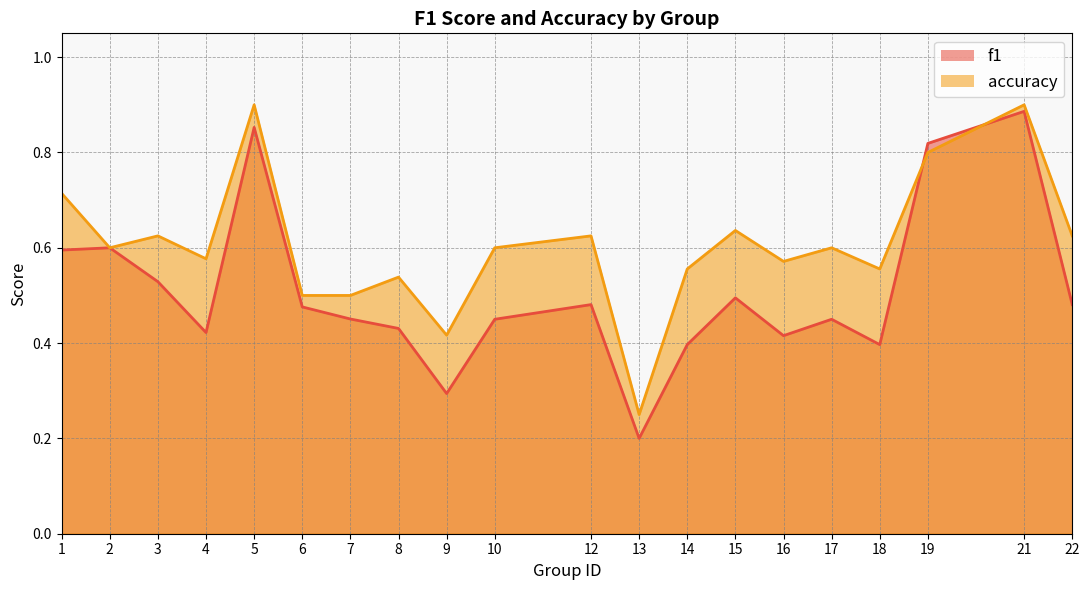

True or false: accuracy and f1 cross at least once.

True